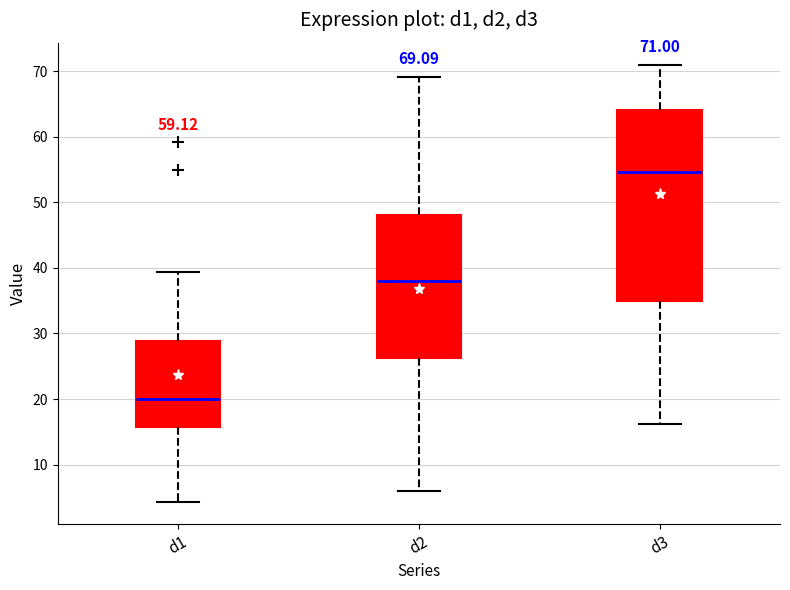

Which box is the tallest, from its lower edge to its upper edge?

d3